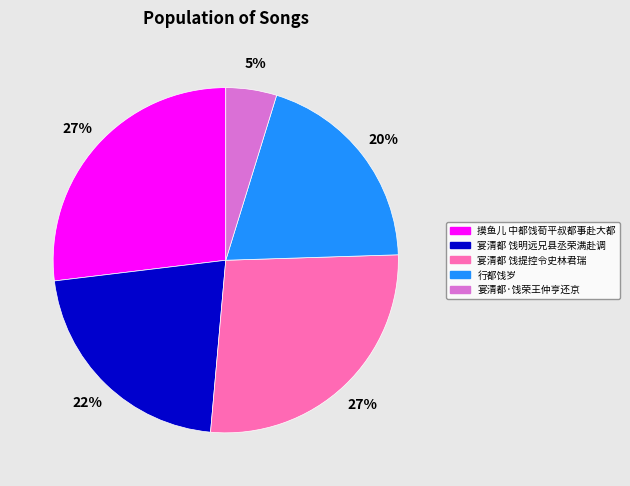

To the nearest percent, what percentage of the pie is 宴清都 饯明远兄县丞荣满赴调?

22%